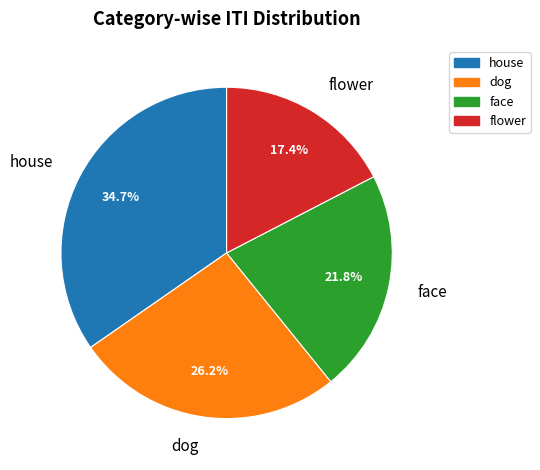

To the nearest percent, what portion does flower represent?

17%